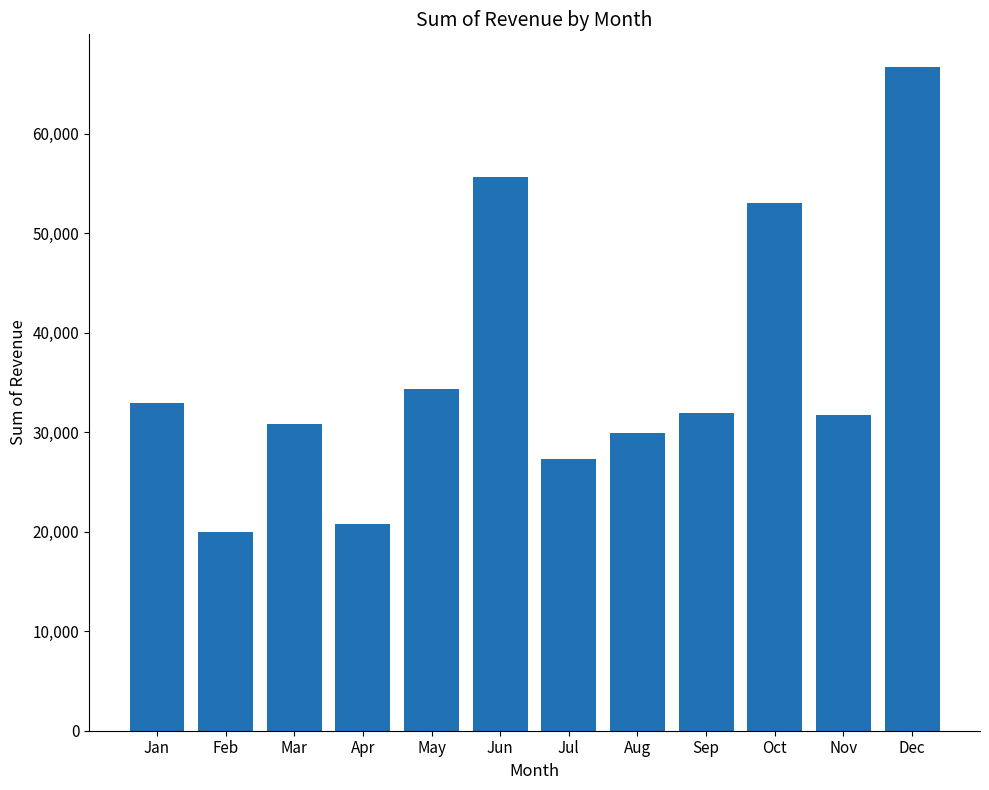

What is the sum of all values?

435036.2